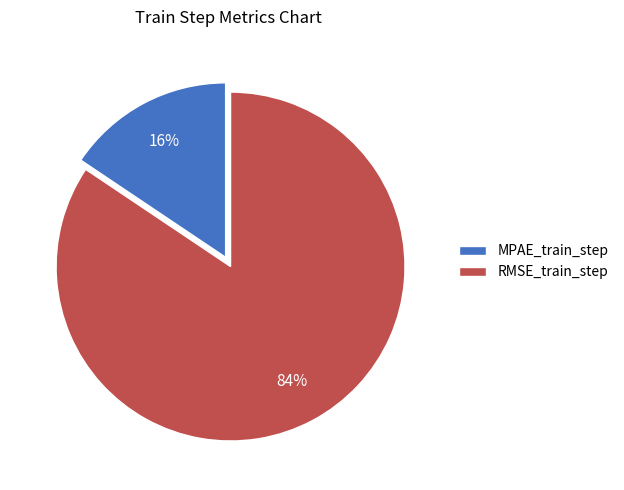

Is it true that RMSE_train_step is 72% of the pie?

False